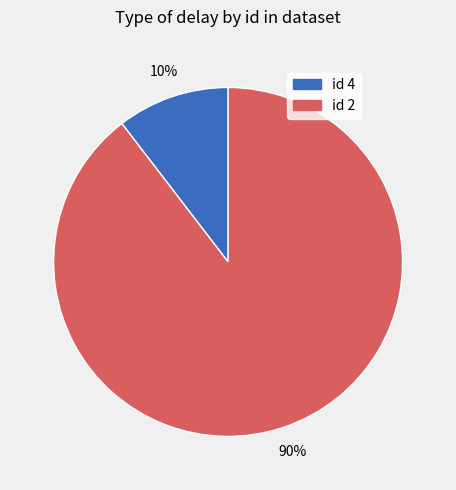

Is there any slice that represents more than half of the pie?

Yes